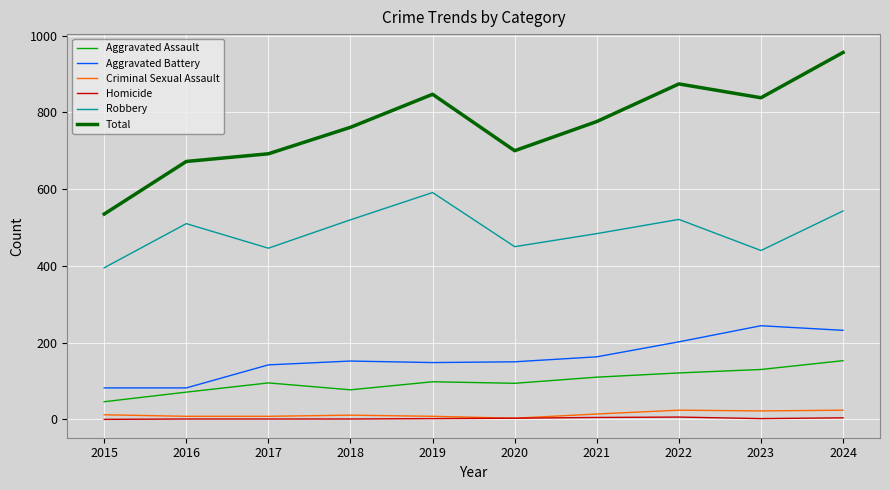

What is the greatest value displayed?

956